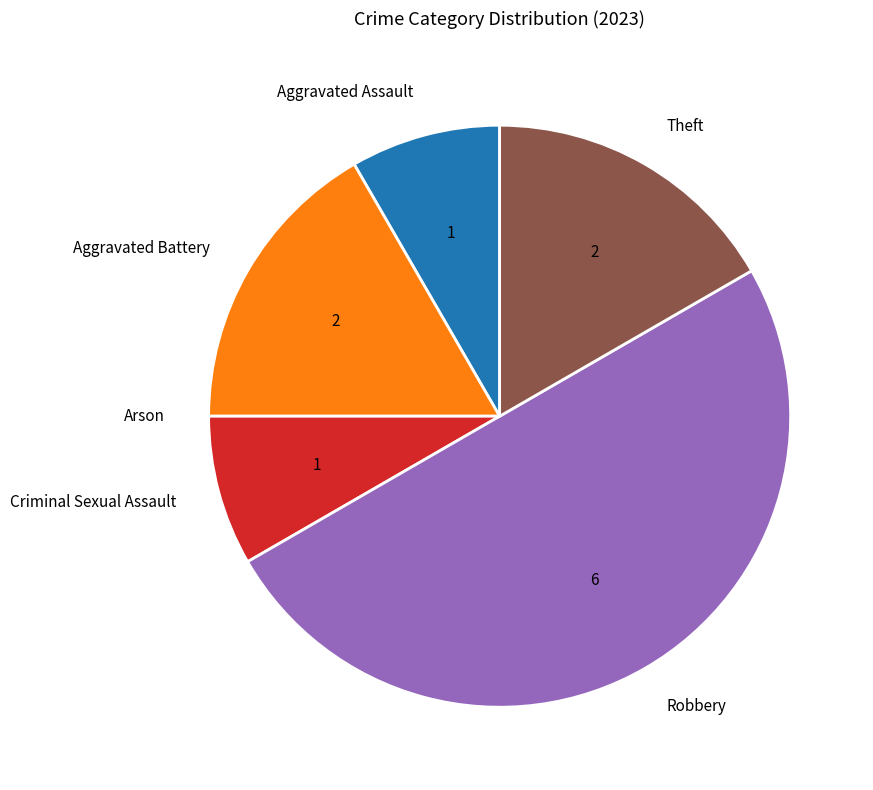

The Theft slice represents 8% of the pie. True or false?

False